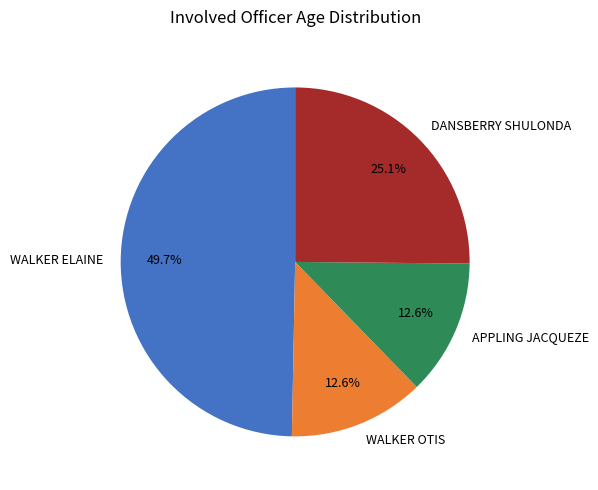

Does WALKER OTIS represent more than half of the total?

No